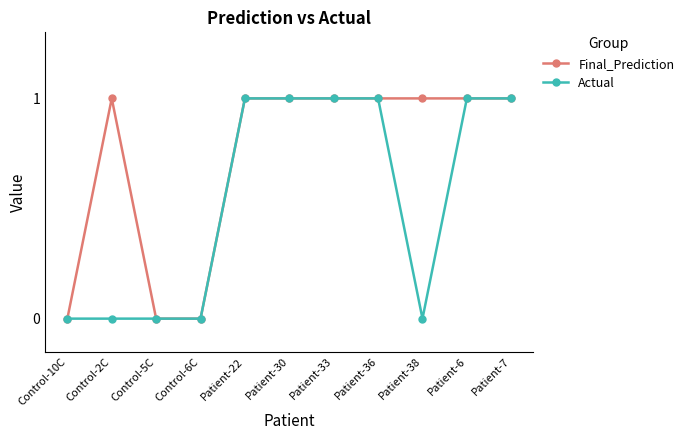

What is the label of the 8th point from the left?

Patient-36